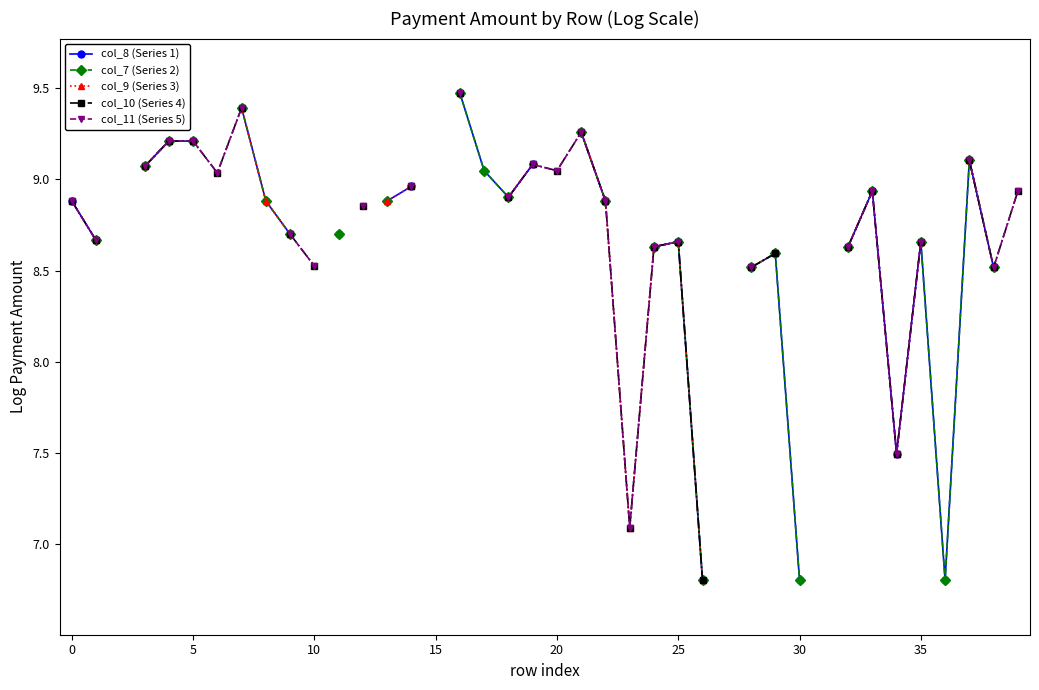

What is the difference between the maximum and minimum values in the col_10 (Series 4) series?

2.7